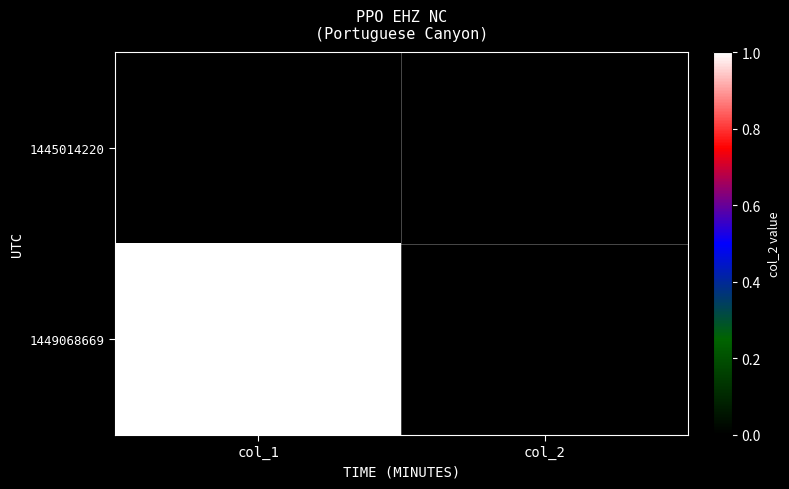

How many series are shown in this chart?

2